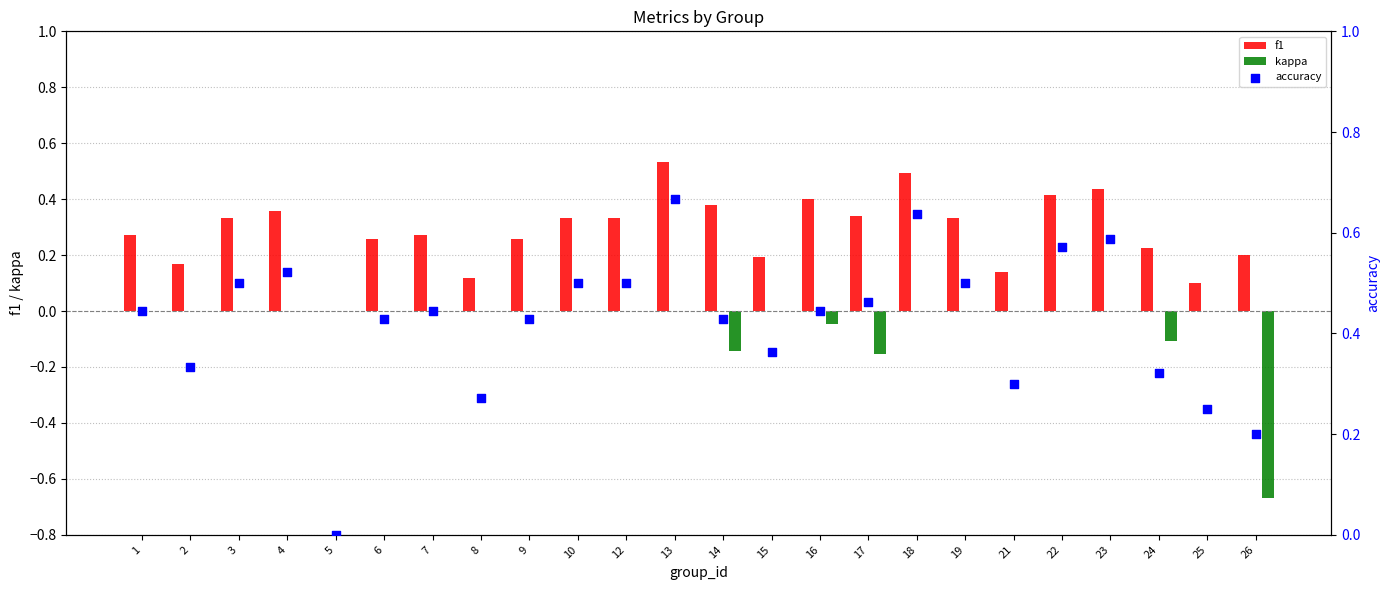

What is the total value across all series at 24?

0.4